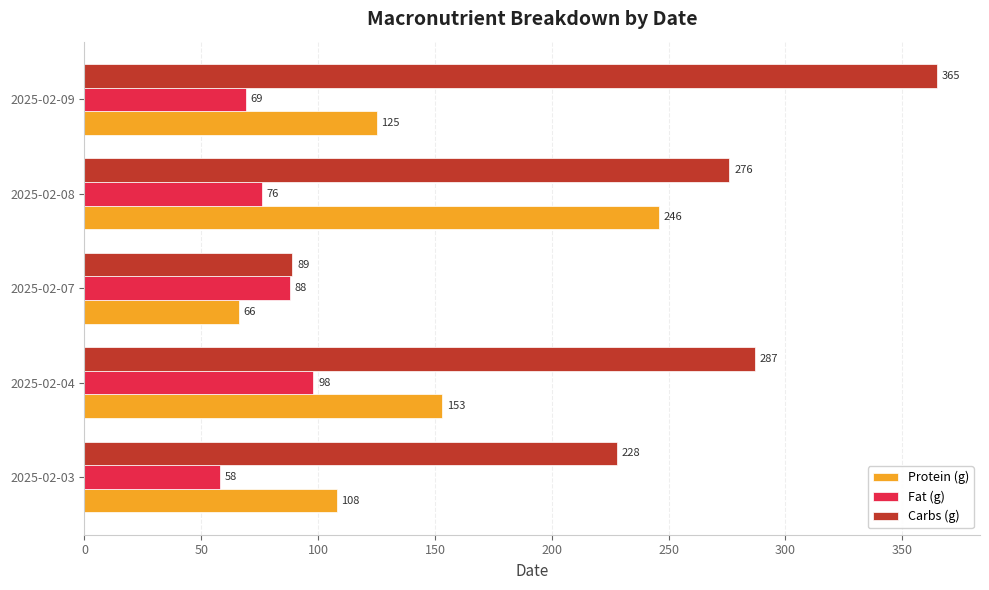

The Fat (g) series shows 19 at 2025-02-08. True or false?

False